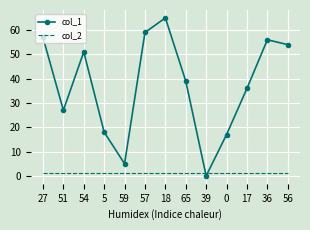

Where do col_2 and col_1 first cross each other?

65 and 39